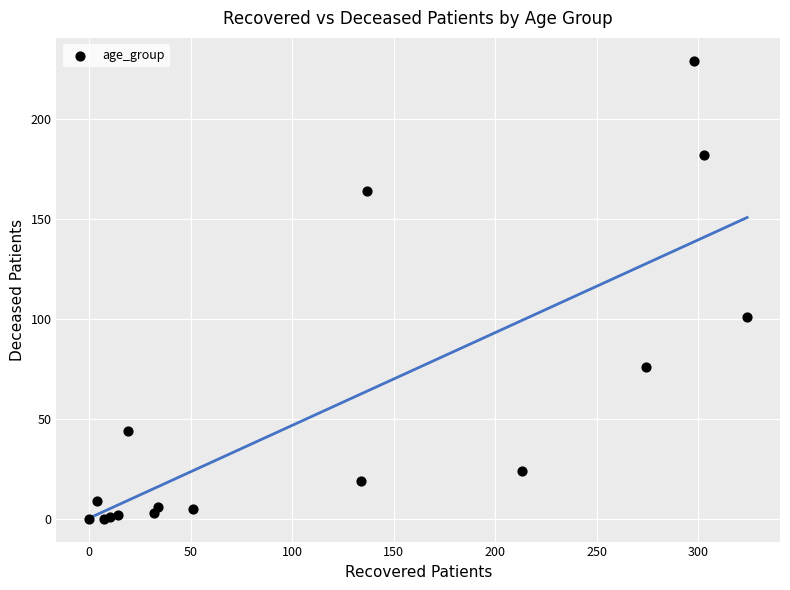

What Y value in the scatter plot is closest to 114?

101